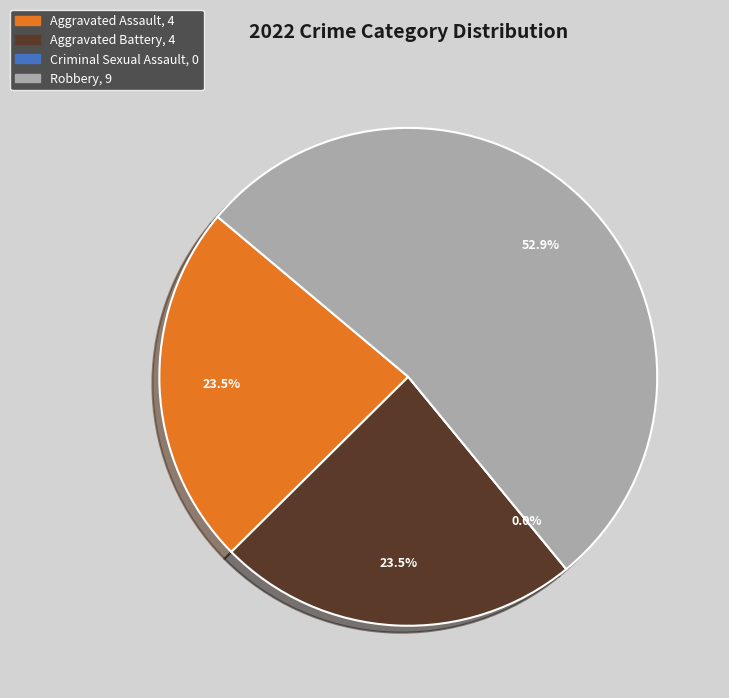

To the nearest percent, what is the average slice percentage?

25%